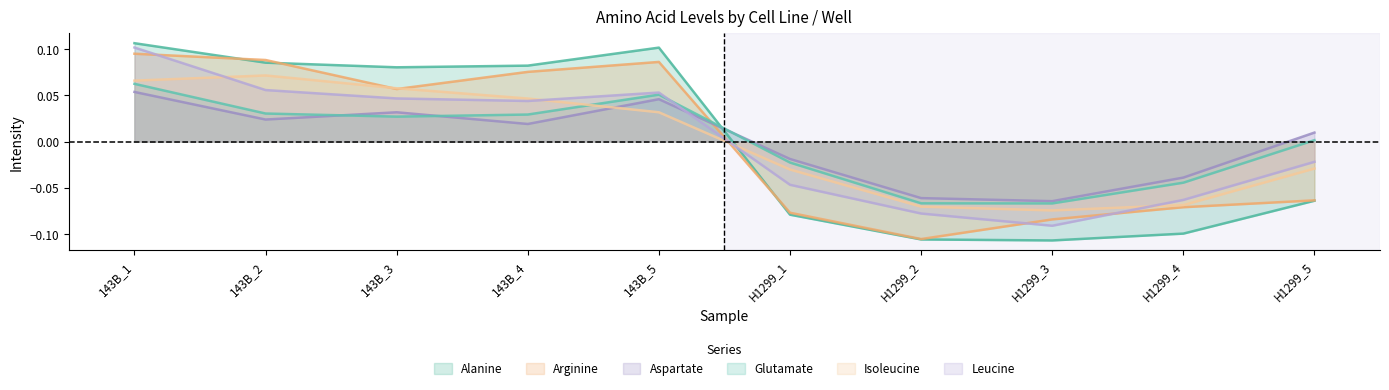

What is the total value across all series at 143B_5?

0.4